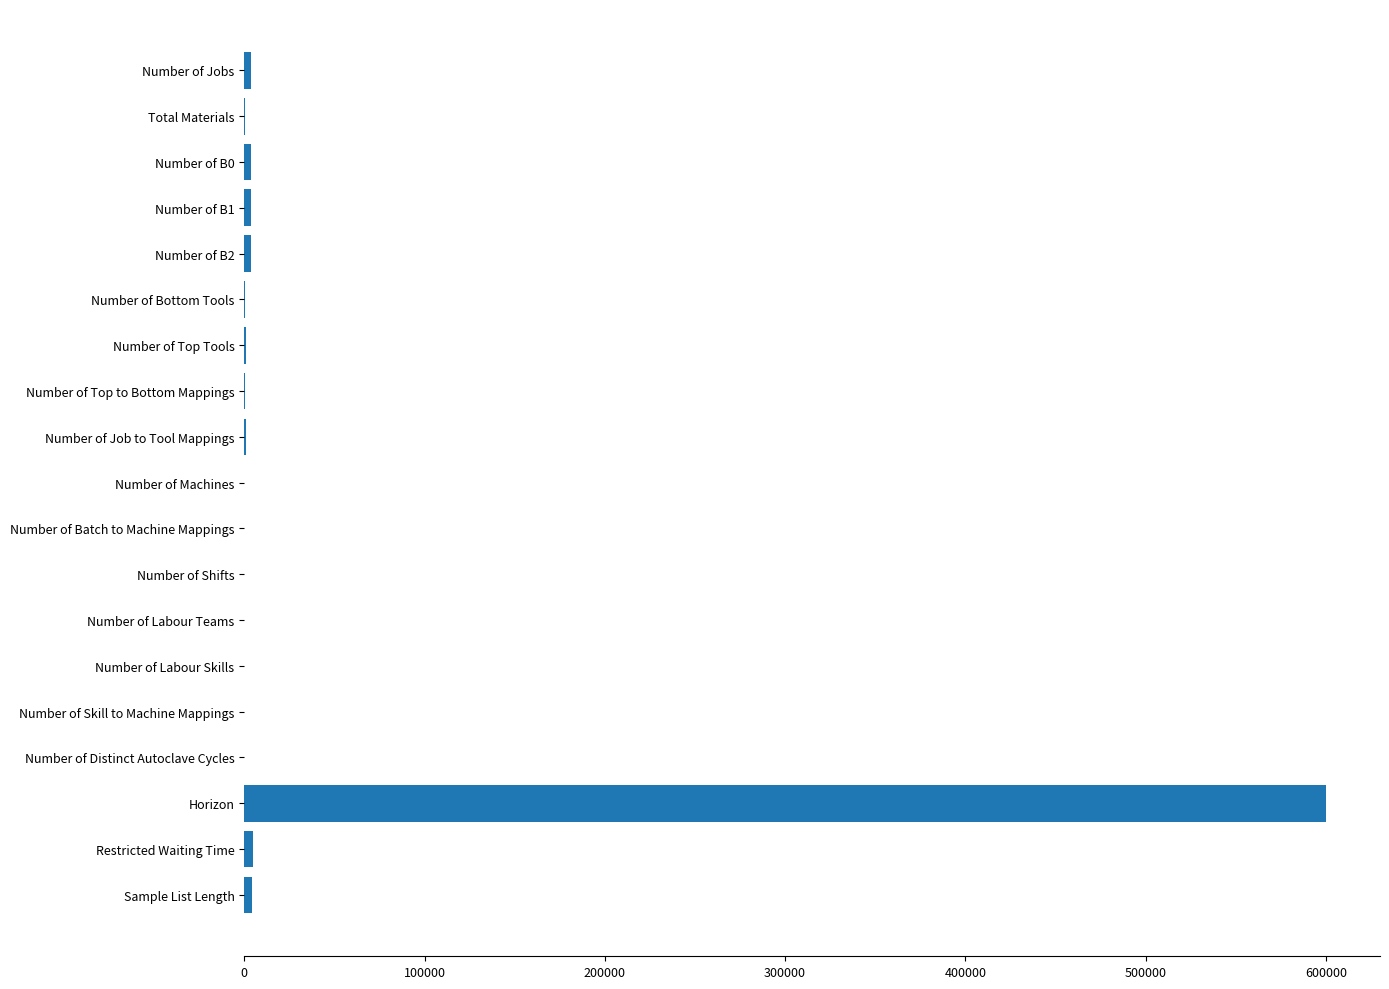

Which label corresponds to the largest value in the chart?

Horizon